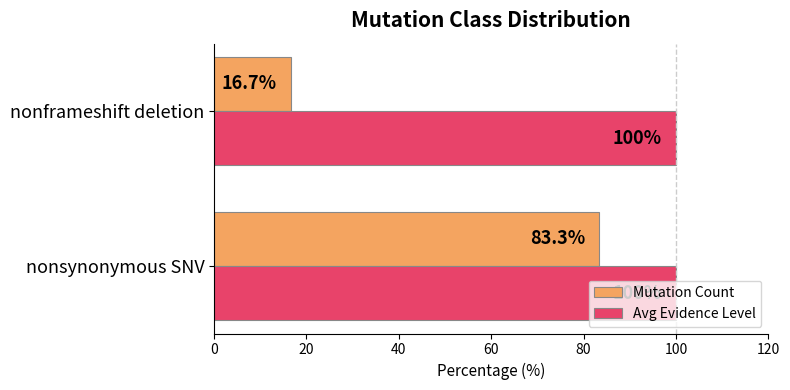

Is the value of Mutation Count at nonframeshift deletion greater than the value of Avg Evidence Level at nonsynonymous SNV?

No